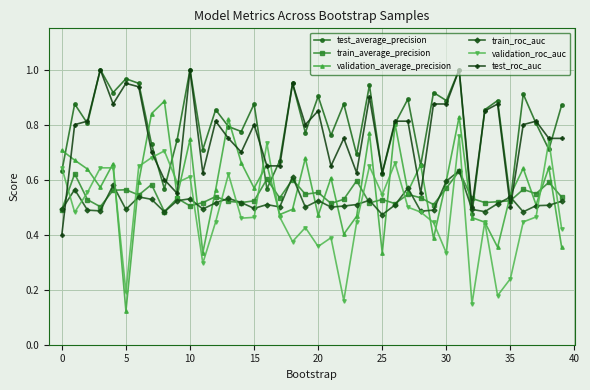

What are all the series names shown in the legend?

test_average_precision, train_average_precision, validation_average_precision, train_roc_auc, validation_roc_auc, test_roc_auc